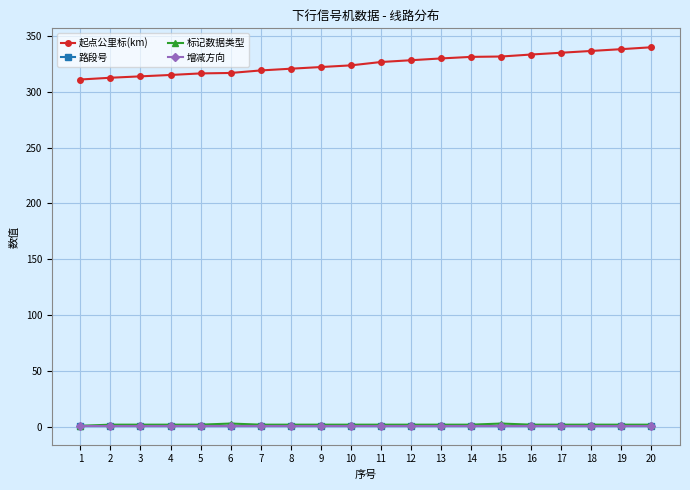

Is this an area chart (filled region under the line)?

No